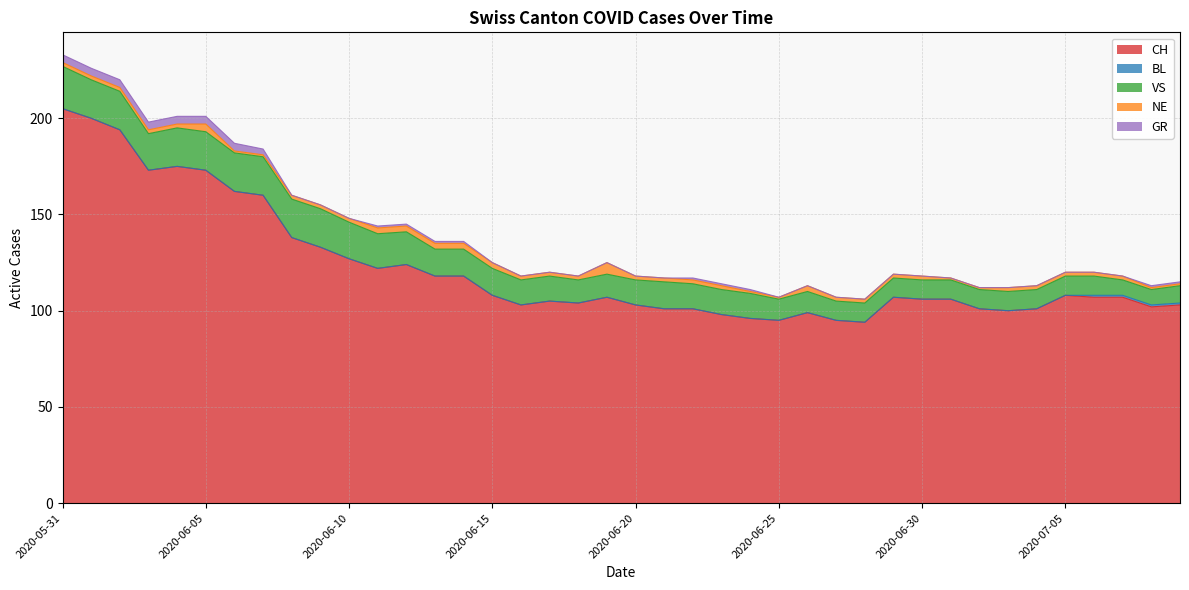

The GR series shows 0 at 2020-06-17. True or false?

True